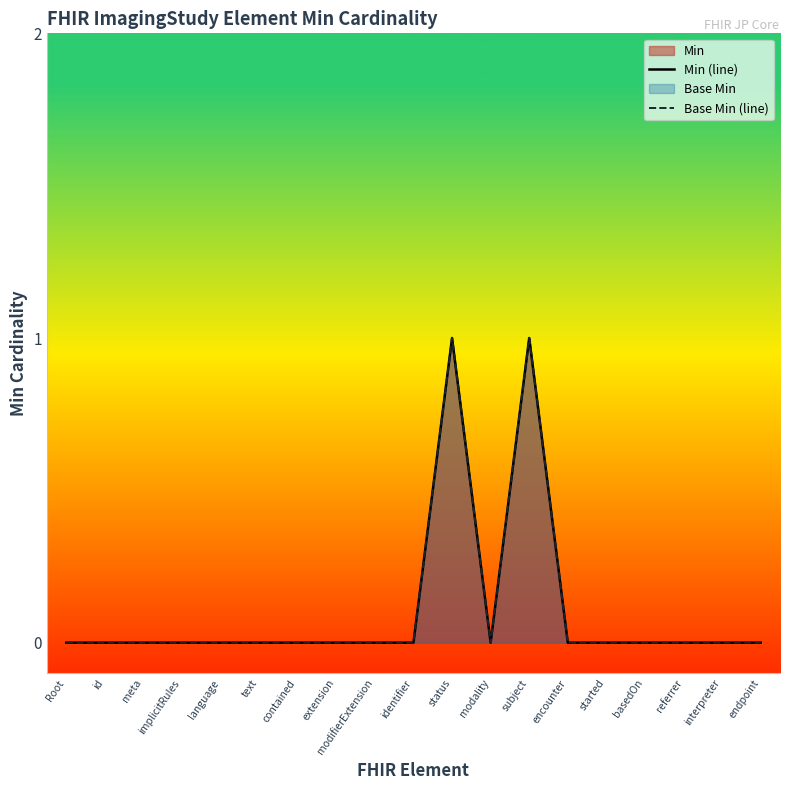

True or false: Base Min (line) and Min (line) intersect in this chart.

False